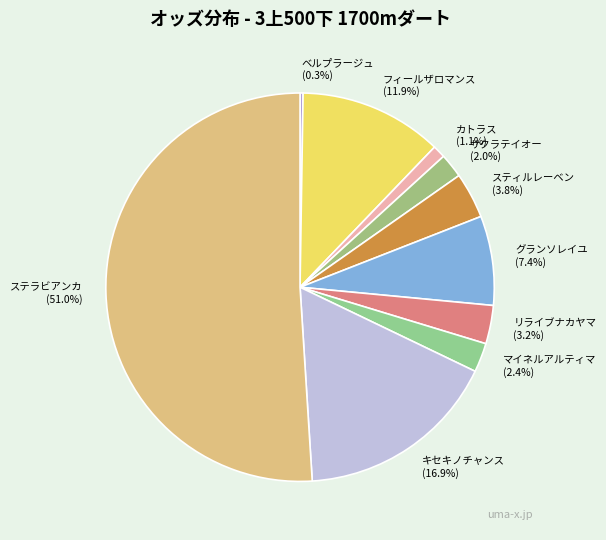

Is there a majority slice in this chart?

Yes